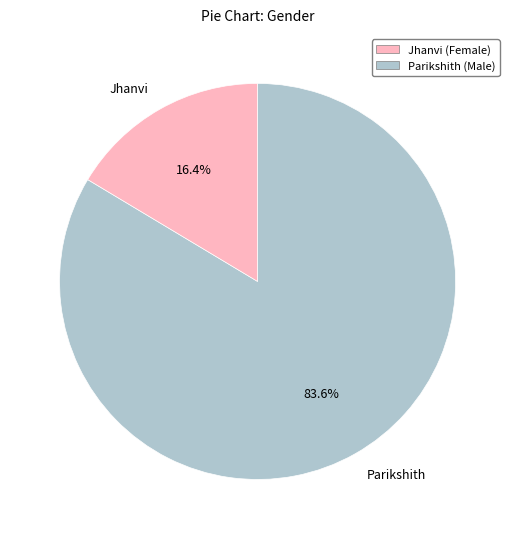

Does Parikshith account for over 50% of the chart?

Yes